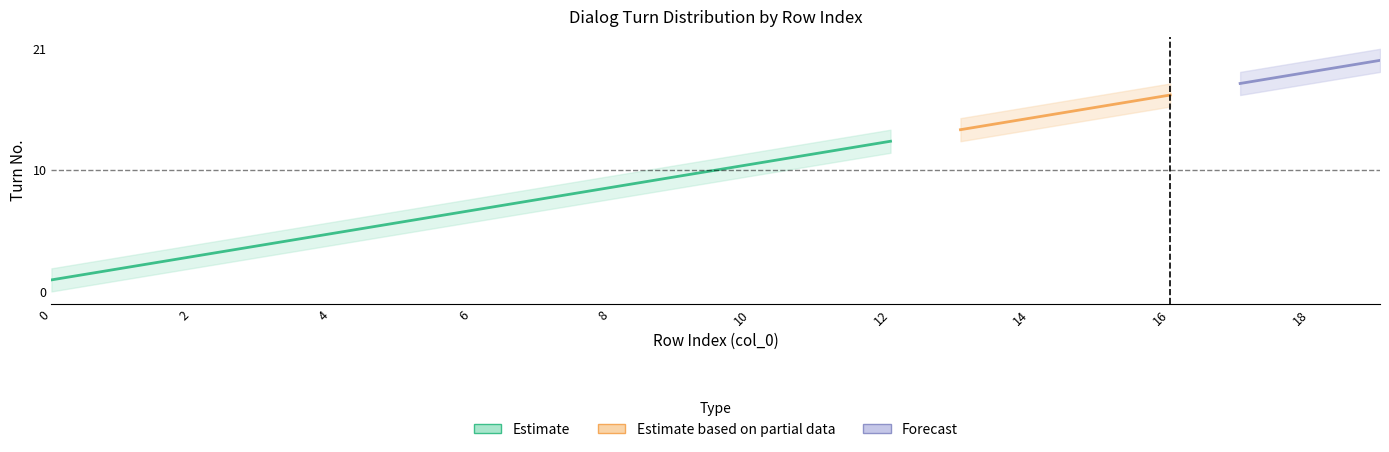

What is the sum of all Turn_center values?

210